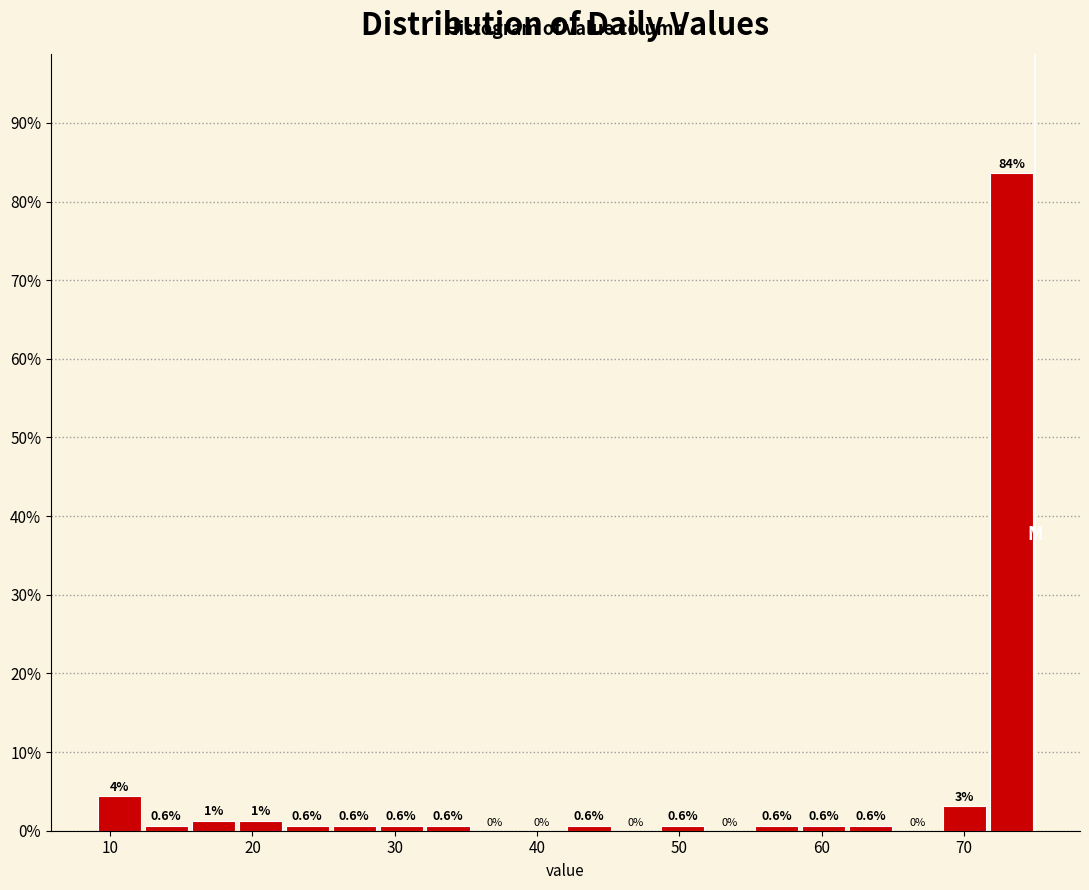

Read against the x-axis, roughly where is the centre of the tallest bar?

73